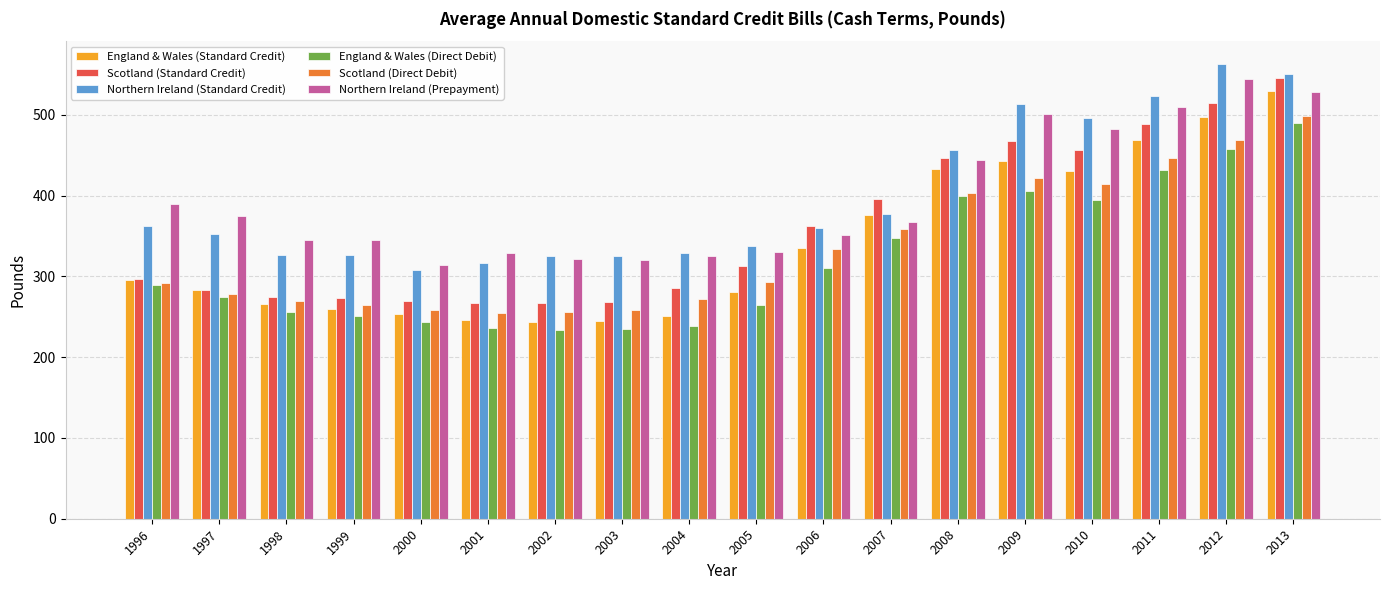

How many distinct data groups are displayed?

6